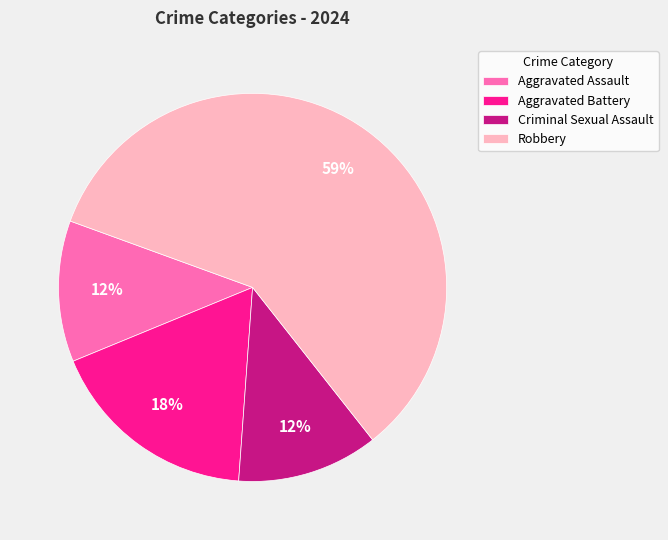

What percentage is the Aggravated Assault slice, to the nearest percent?

12%